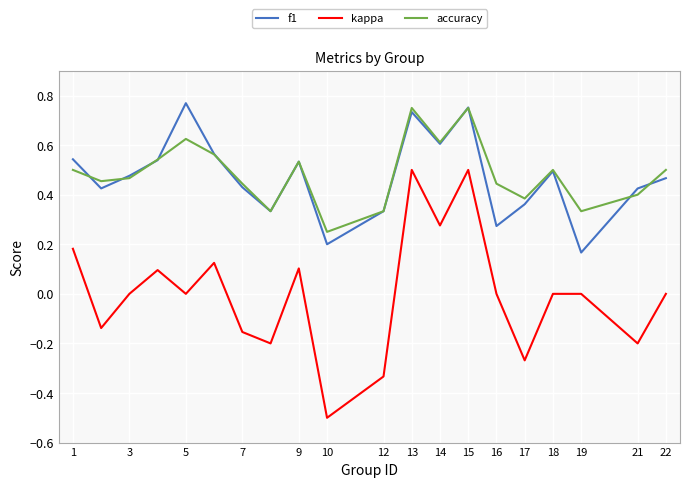

Which series has the widest spread of values?

kappa